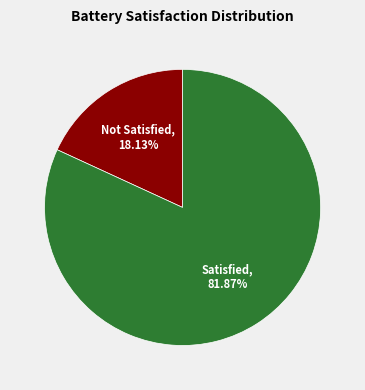

How many slices are in this pie chart?

2